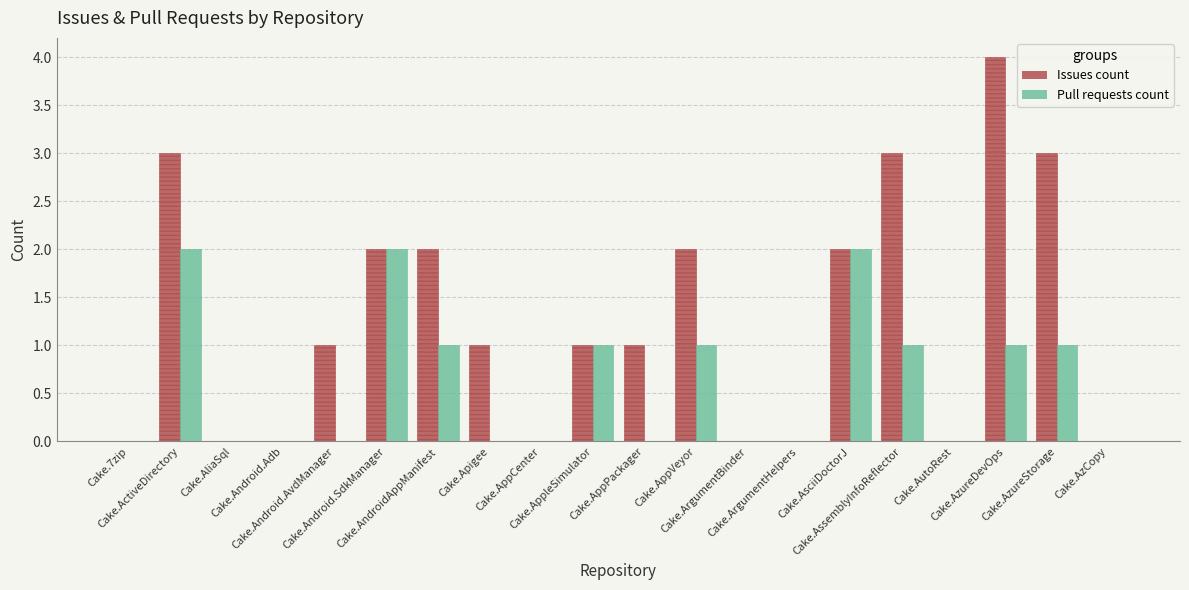

What is the greatest value displayed?

4